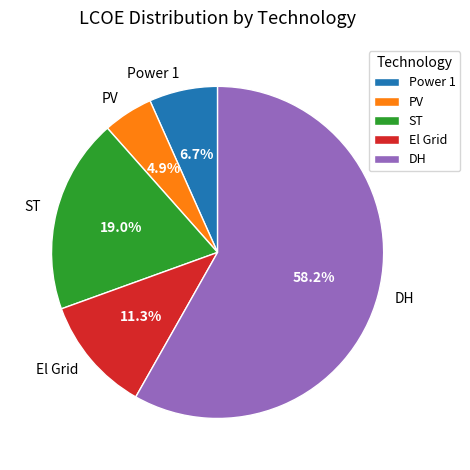

Count the number of slices in the pie.

5